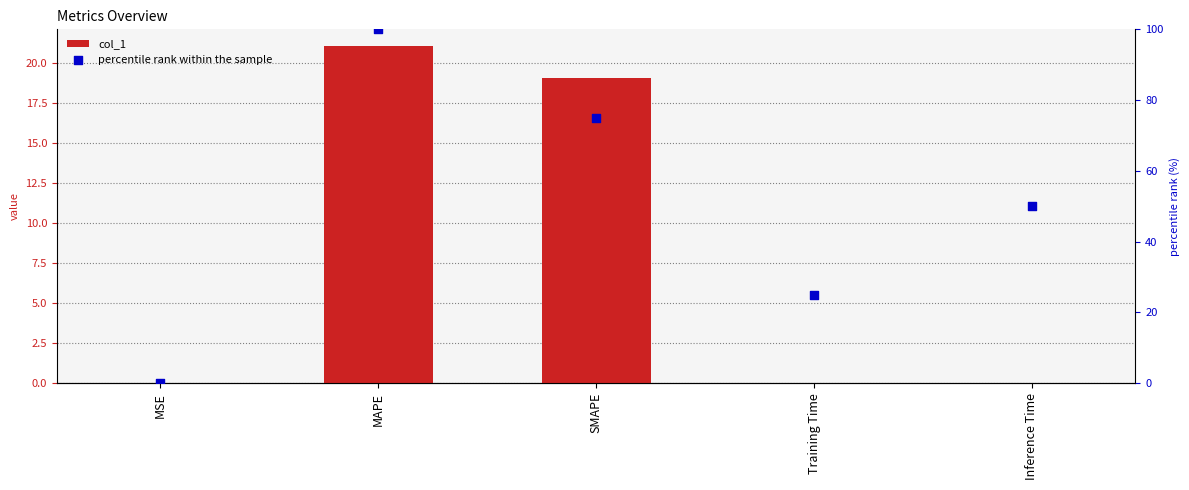

At which category is the sum across all series the highest?

MAPE